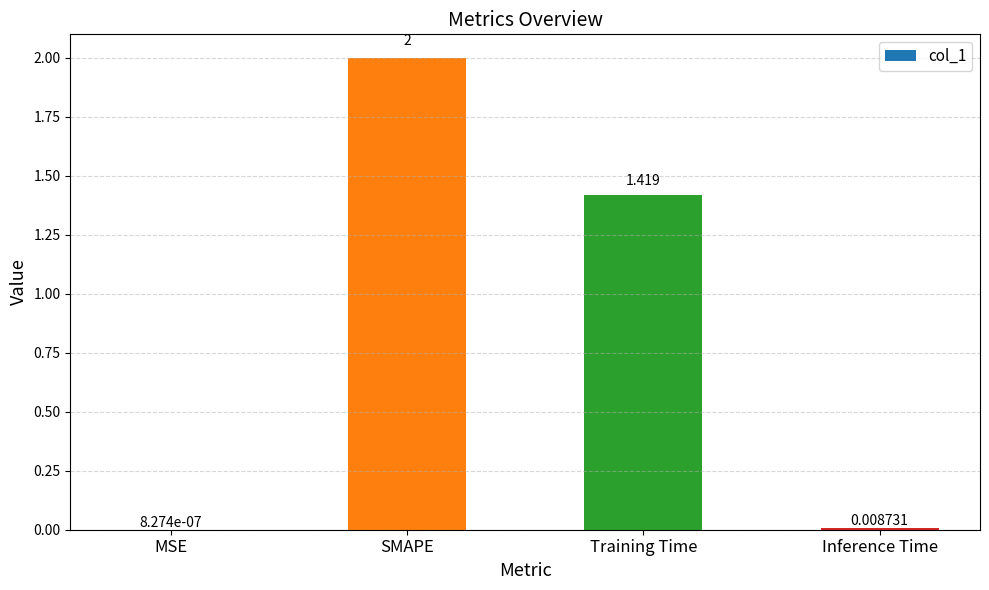

Which has a higher value, Training Time or MSE?

Training Time